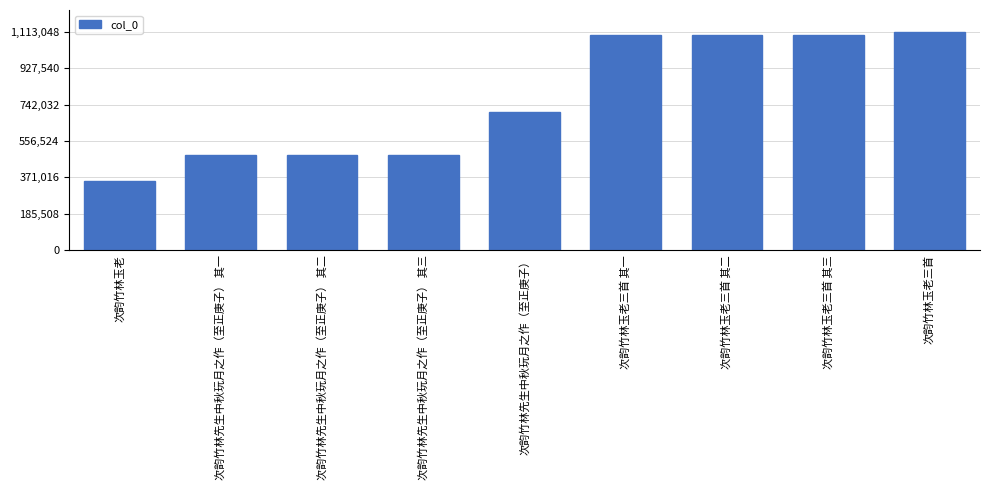

Where is the data nearest to the value 732714?

次韵竹林先生中秋玩月之作（至正庚子）